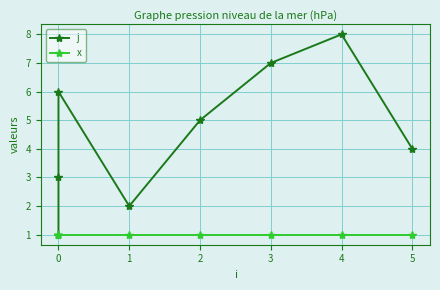

Is the value of j at 5 greater than the value of x at 0?

Yes